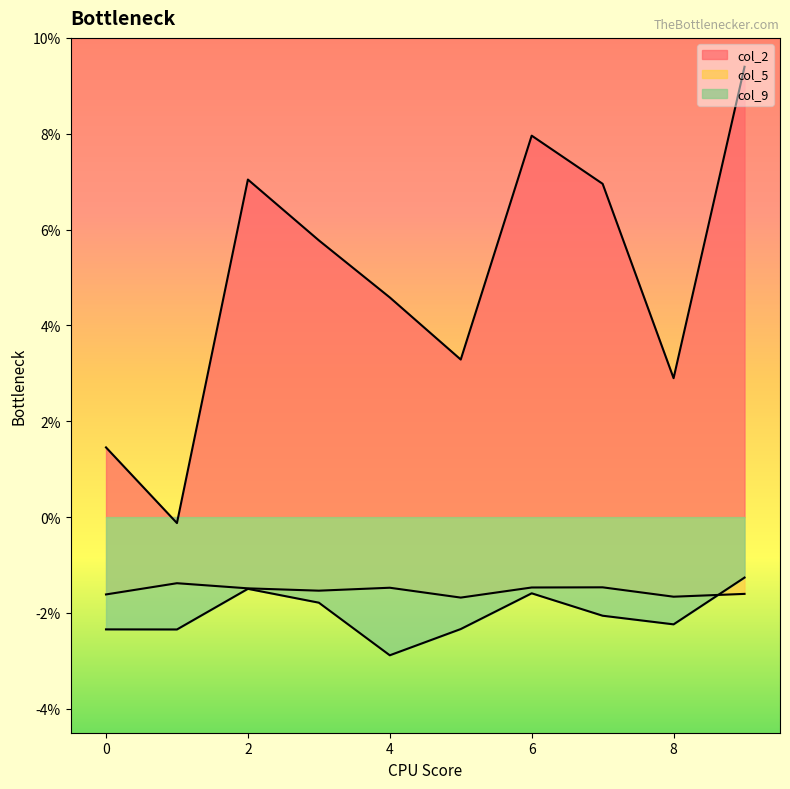

True or false: col_2 and col_5 intersect in this chart.

False